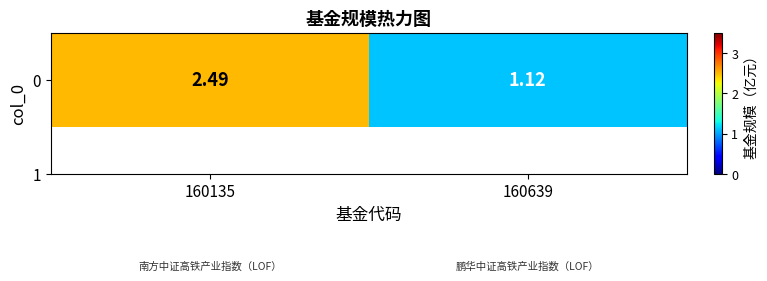

Reading left to right, extract all data points from this chart.

160135=2.5	160639=1.1